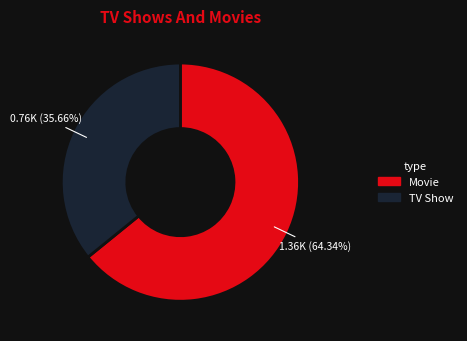

Combined, do 5.0000001 and 2.0000001 account for over 50%?

No